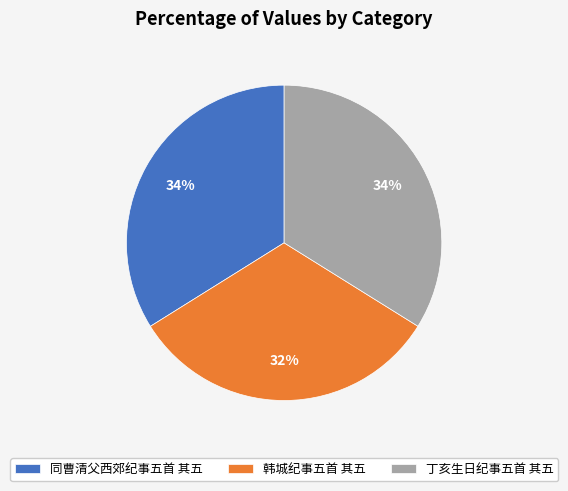

Which slice is the smallest?

韩城纪事五首 其五